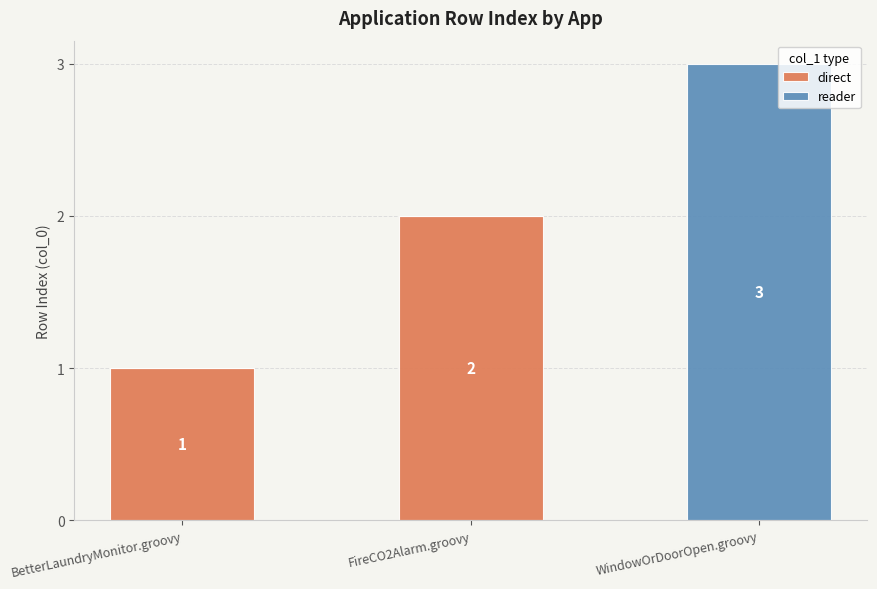

True or false: direct has a value of 1 at FireCO2Alarm.groovy.

False